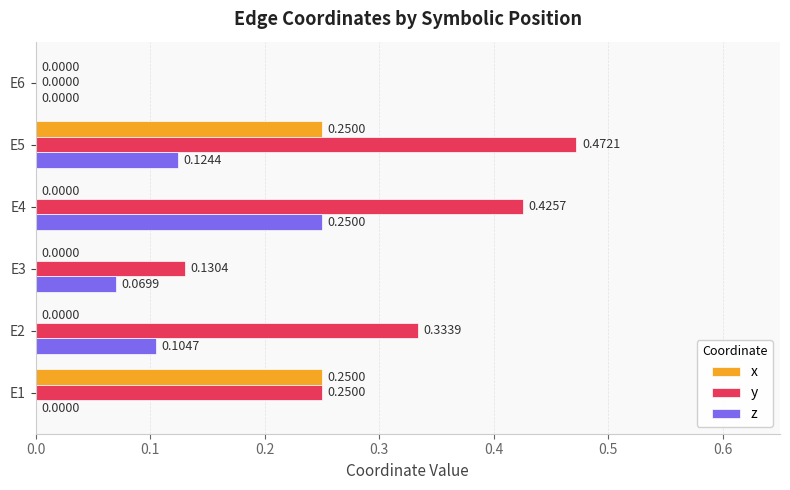

Which series changed the most between E1 and E2?

x